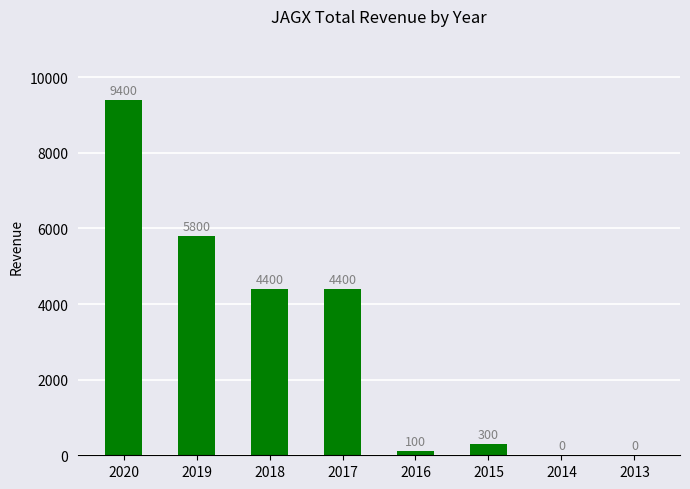

Are the bars horizontal?

No